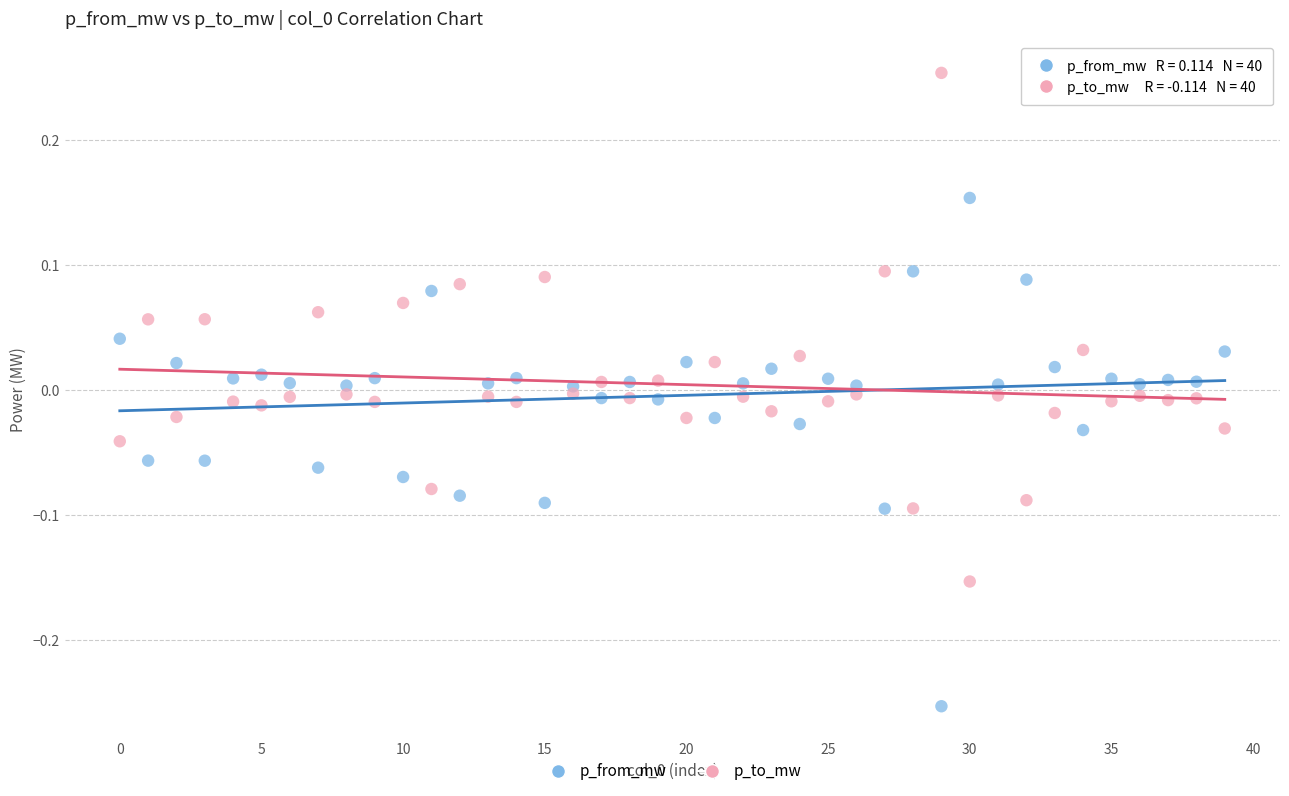

What are all the series names shown in the legend?

p_from_mw, p_to_mw